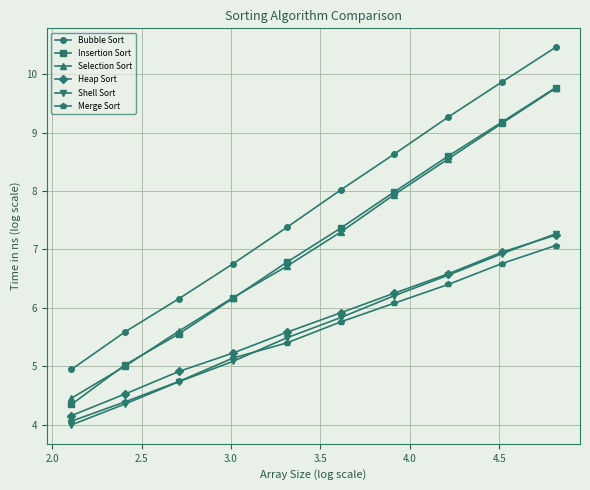

What is the average value of the Merge Sort series?

5.6